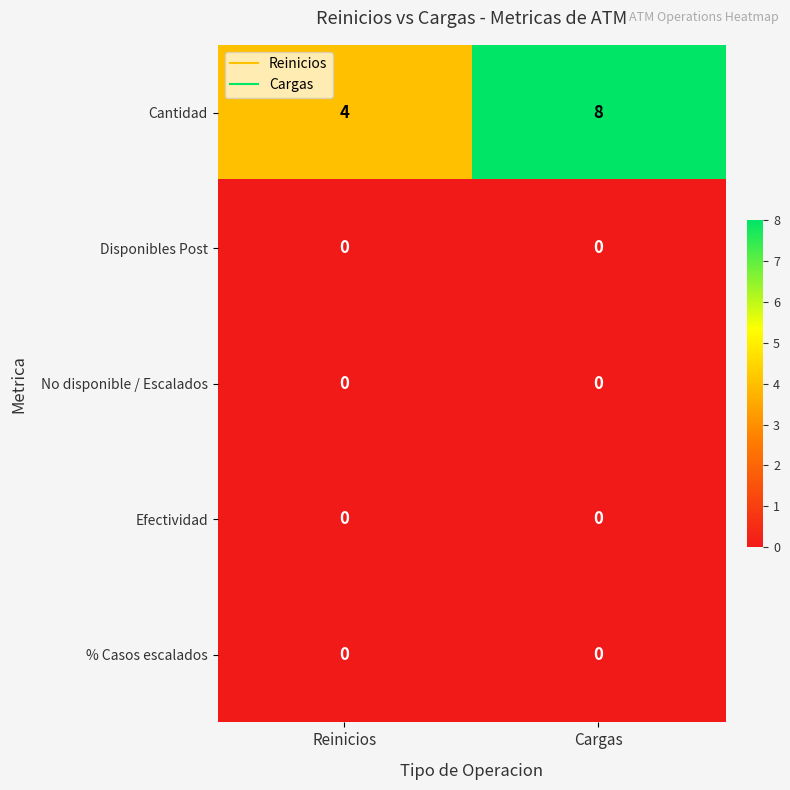

The value of % Casos escalados at Cargas is 0. True or false?

True